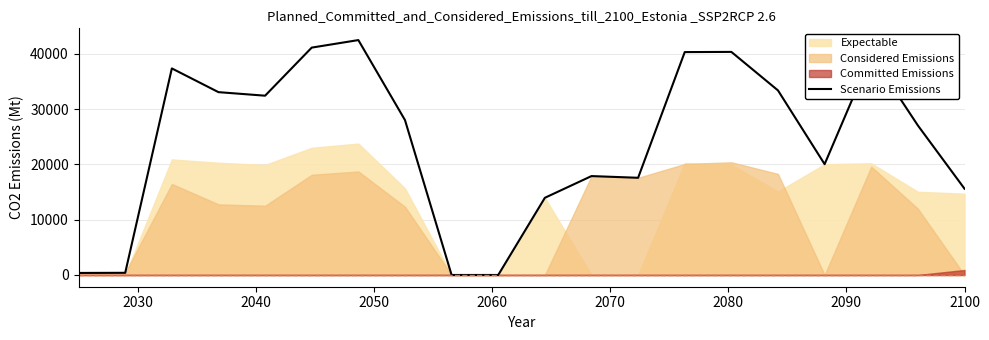

What is the maximum value shown in the chart?

42484.9